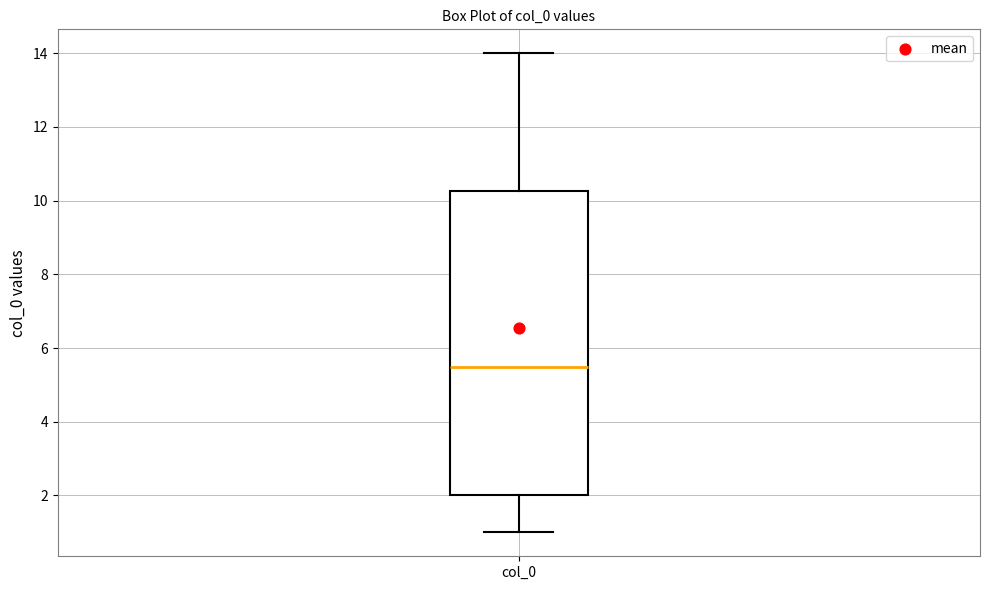

Read this box plot against the y-axis: the position of the median line, the range covered by the box, and the ends of both whiskers. The values are not printed on the chart, so give them approximately, as read against the axis.

median 5.6, box 2.0 to 10.2, whiskers 1.0 to 14.0